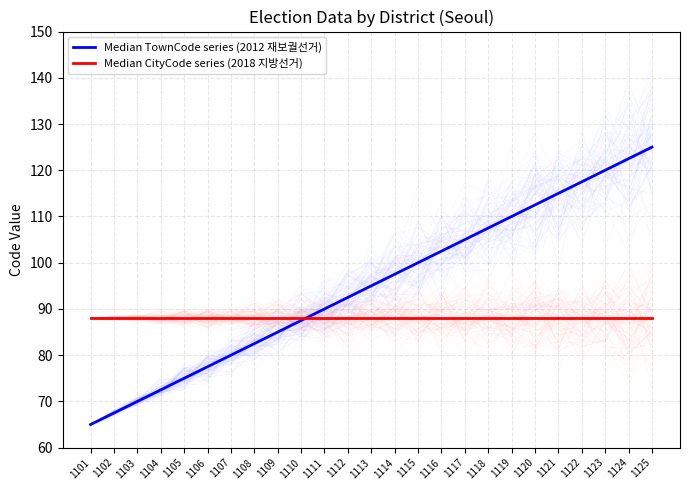

True or false: Median CityCode series (2018 지방선거) has more than 2 points higher than both neighbors.

False